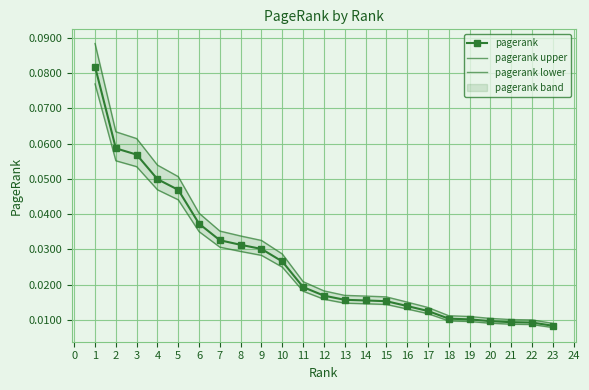

The pagerank upper series shows 0.1 at 5. True or false?

False